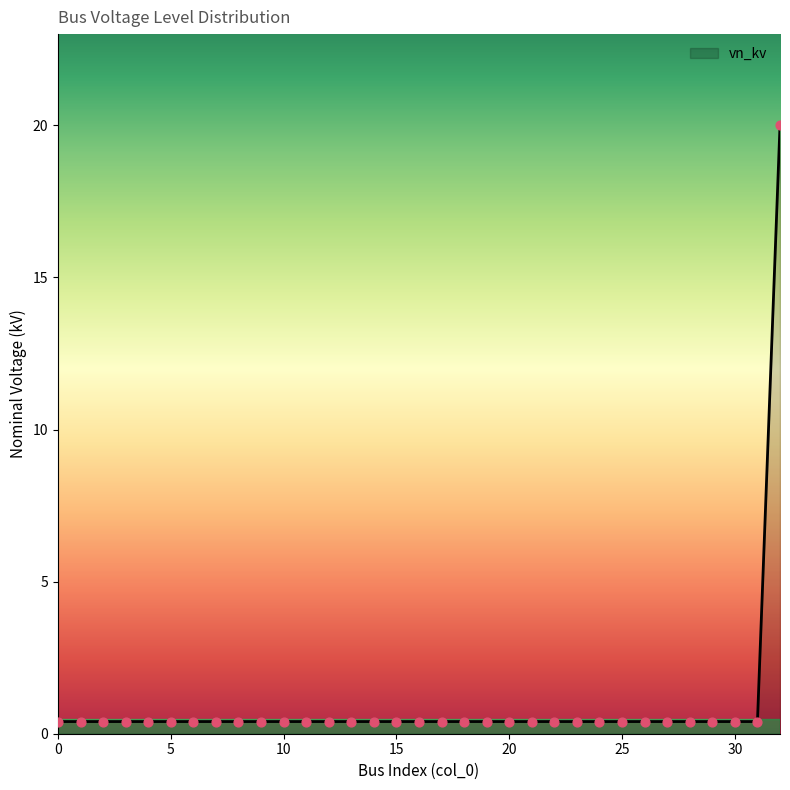

What is the greatest value displayed?

20.0